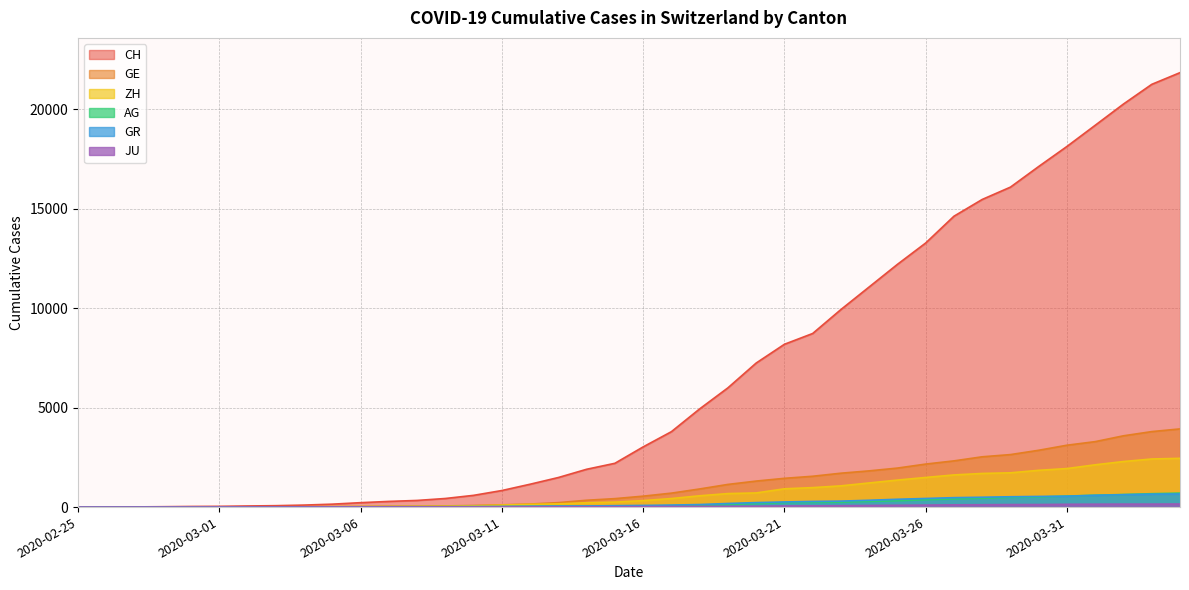

At which label does JU first exceed 25?

2020-03-17